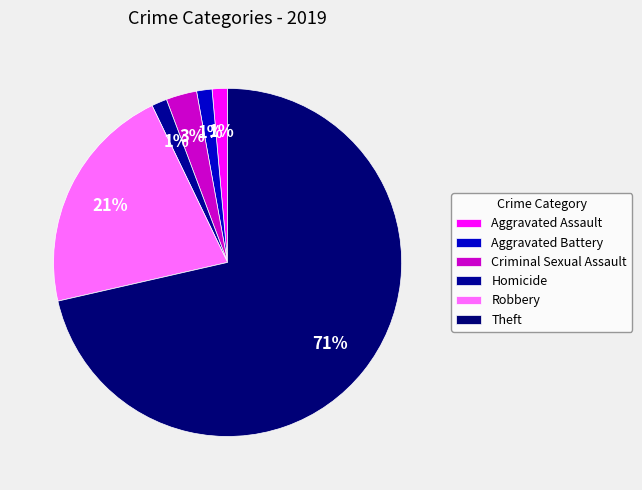

What is the total percentage of Aggravated Battery and Robbery?

22.9%